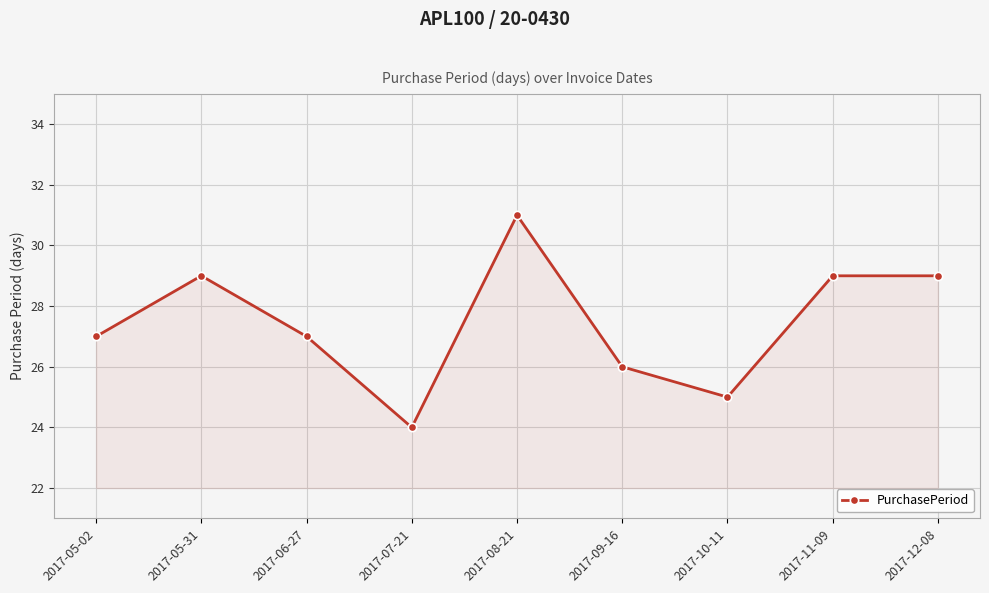

Which category has the lowest value across all series?

2017-07-21